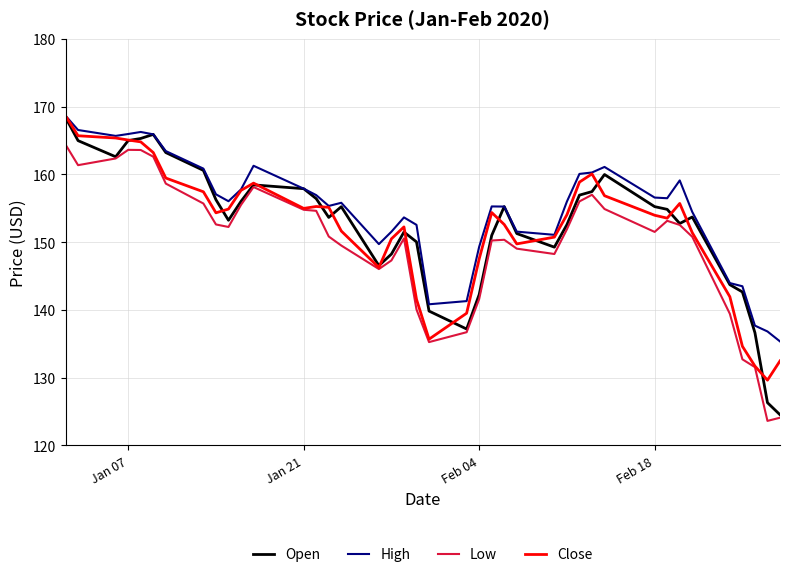

What is the minimum value for Close?

129.6